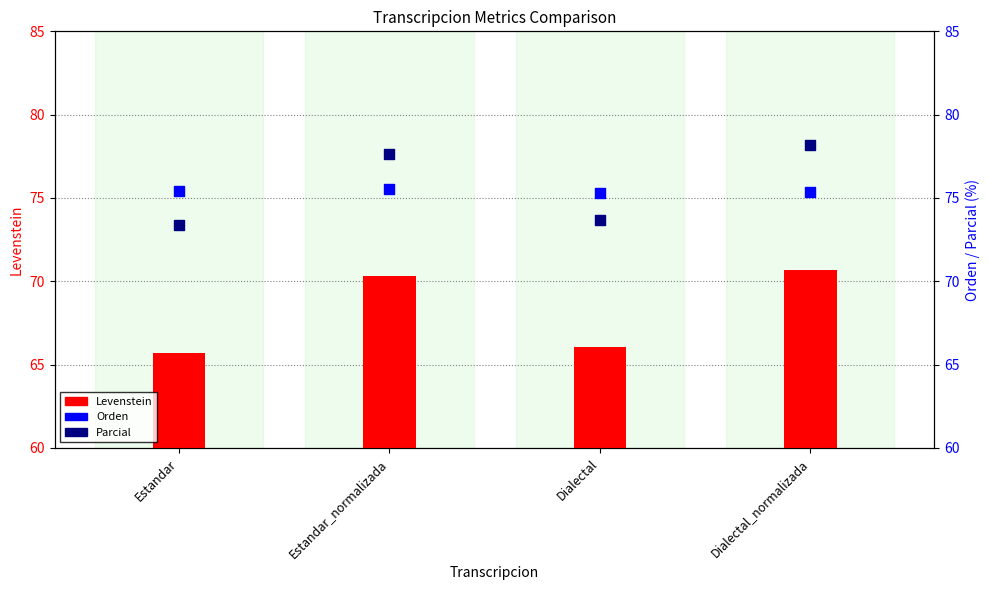

Which series has the largest total across all categories?

Parcial